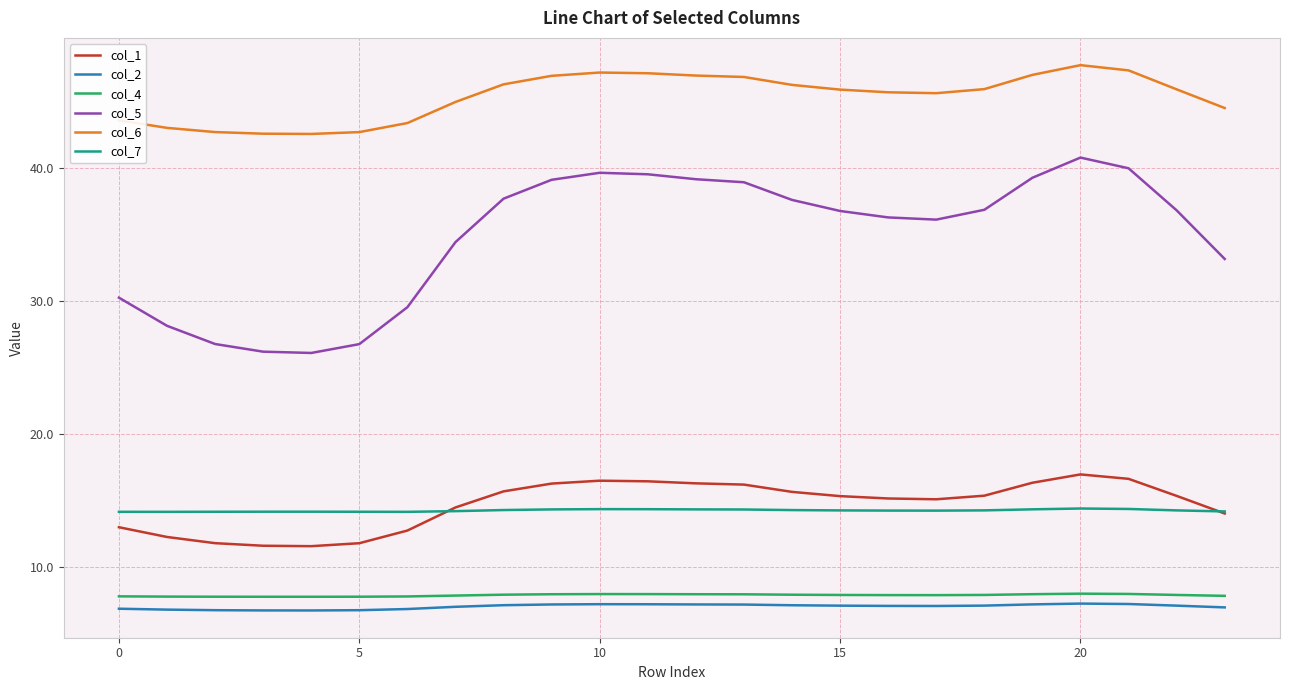

Which series has the largest total across all categories?

col_6